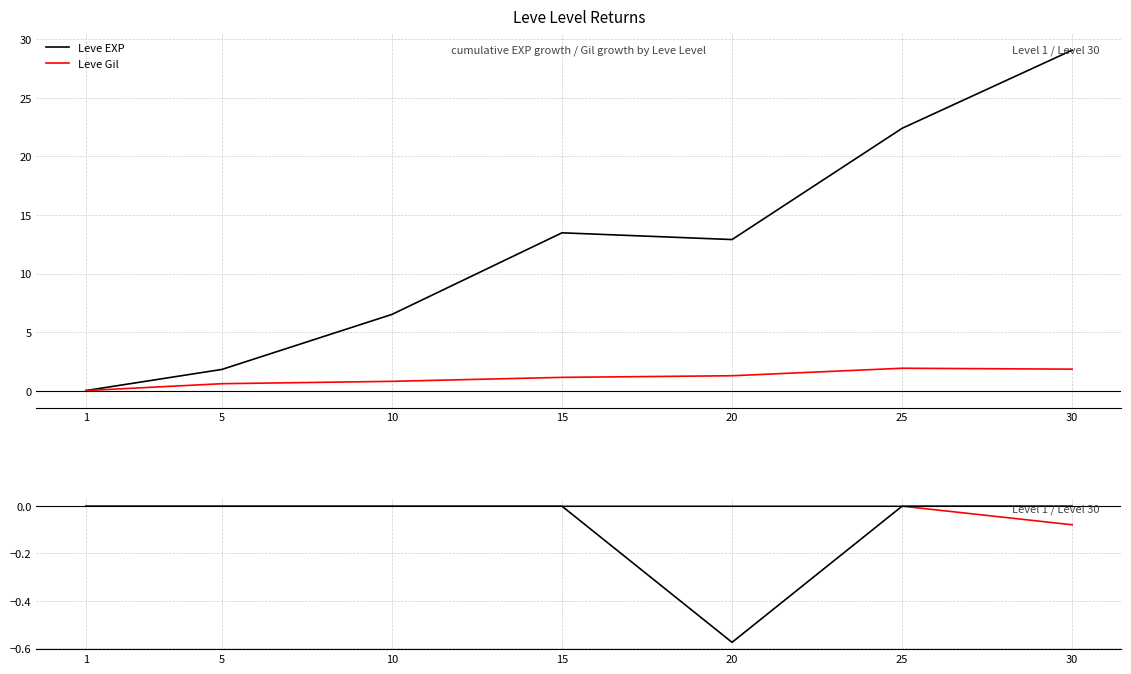

Is the value of Leve Gil at 1 greater than the value of Leve EXP at 15?

No